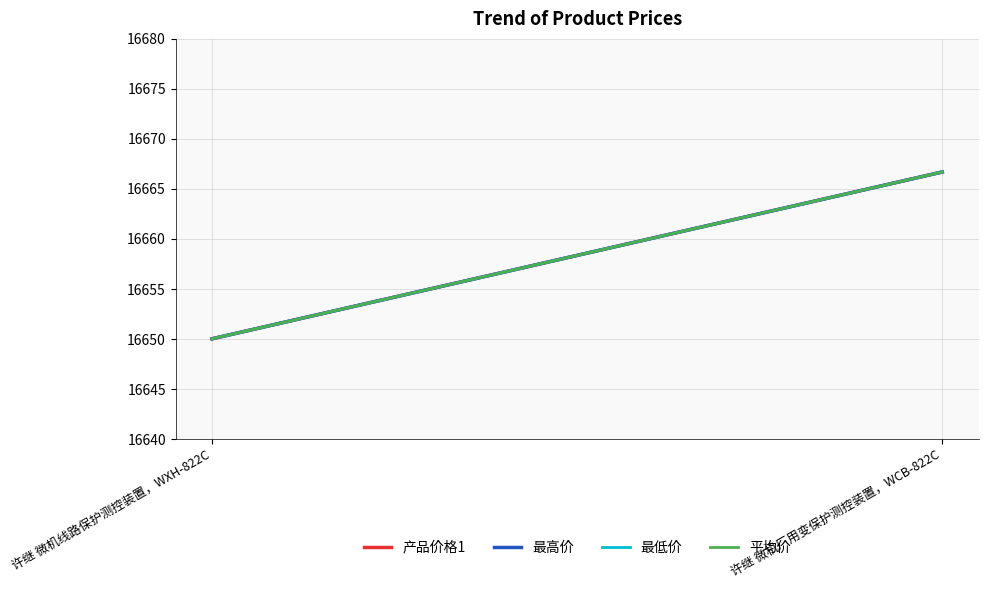

The value of 最低价 at 许继 微机厂用变保护测控装置，WCB-822C is 21755.5. True or false?

False